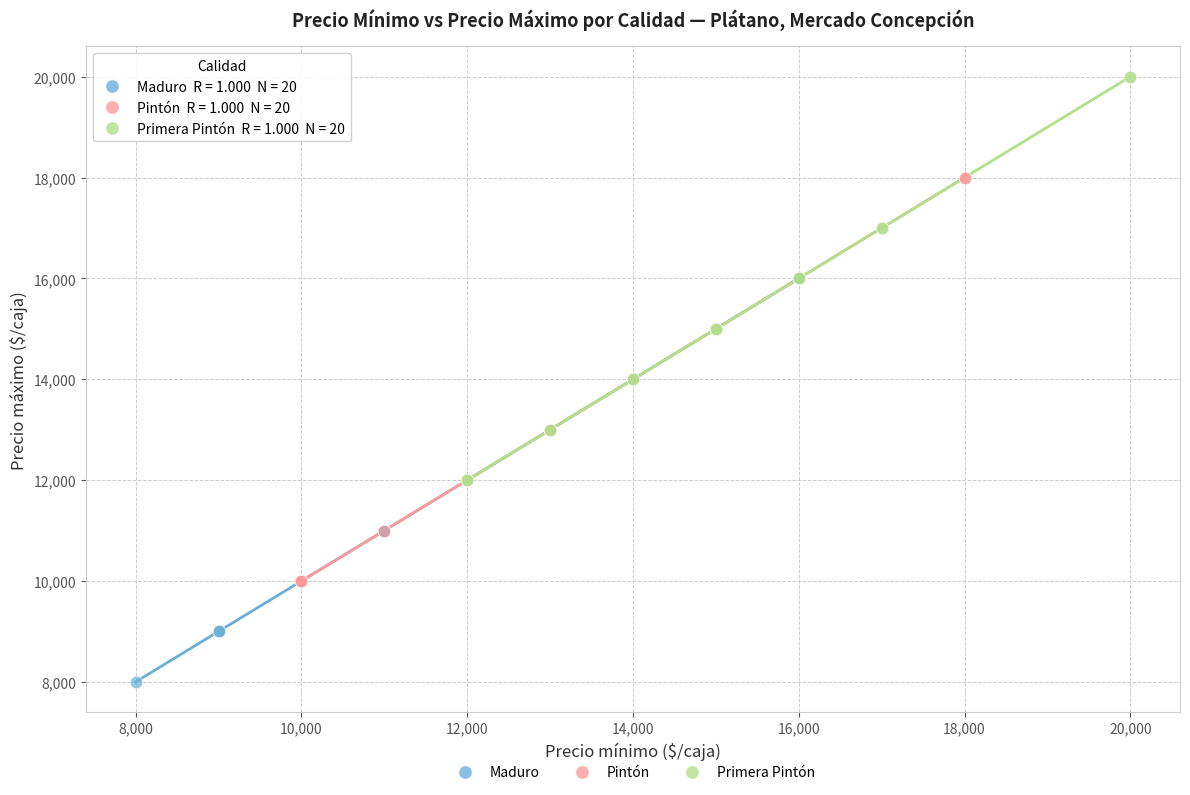

Which series reaches the minimum Y coordinate?

Maduro